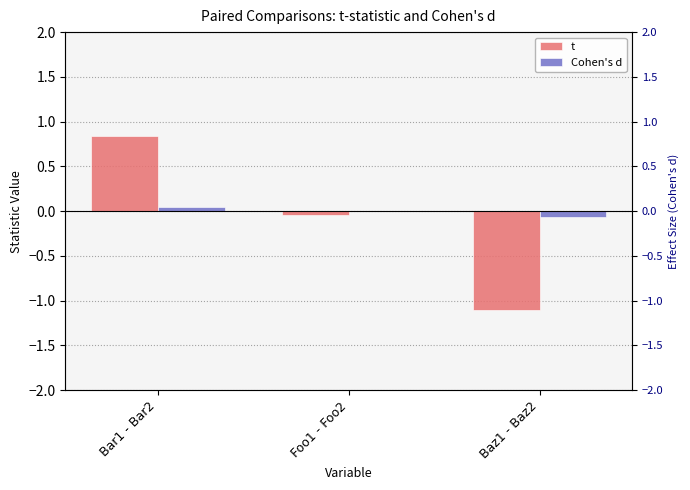

How many values in t are below zero?

2